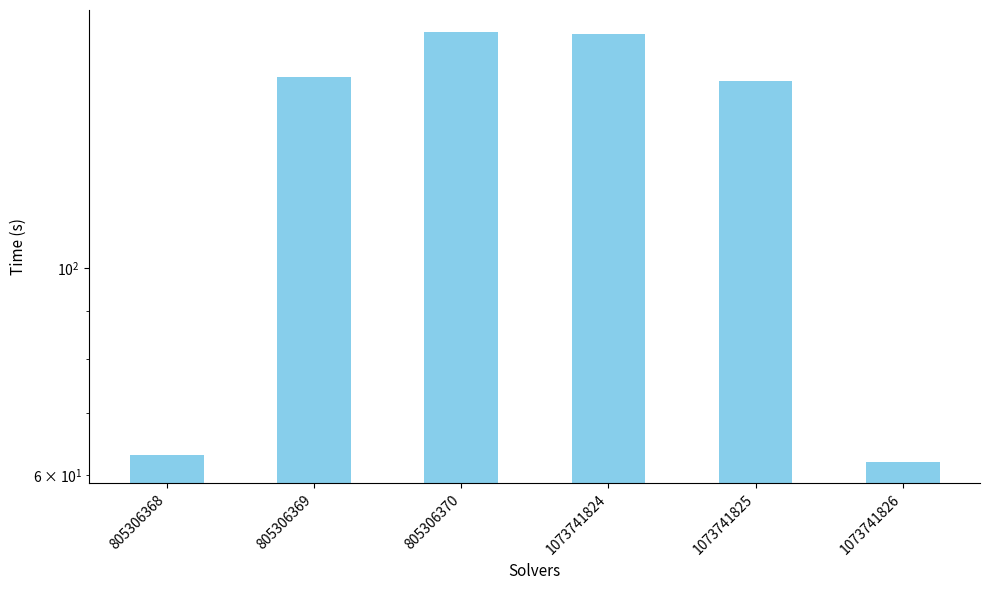

What is the difference between the values at 805306370 and 1073741825?

20.4